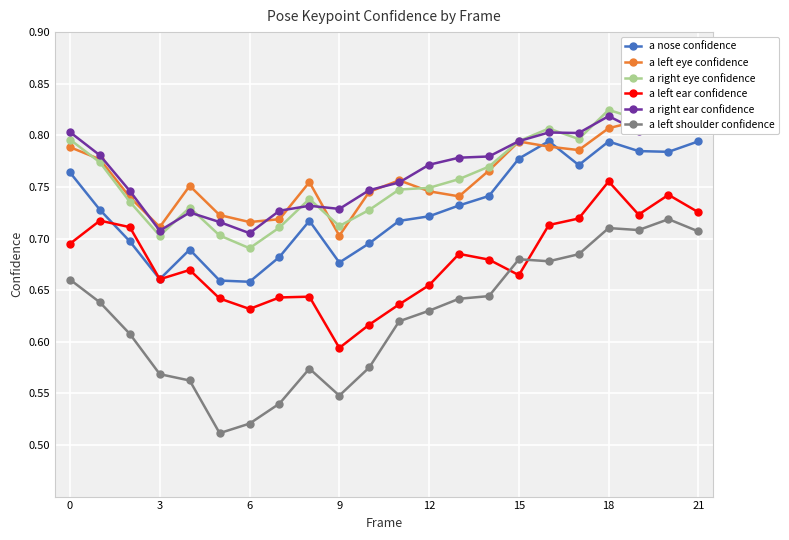

In a left ear confidence, how many points are higher than both neighbors (excluding endpoints)?

6